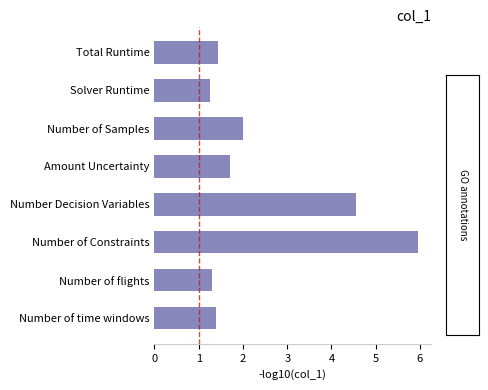

True or false: the data shows 2.5 at Total Runtime.

False